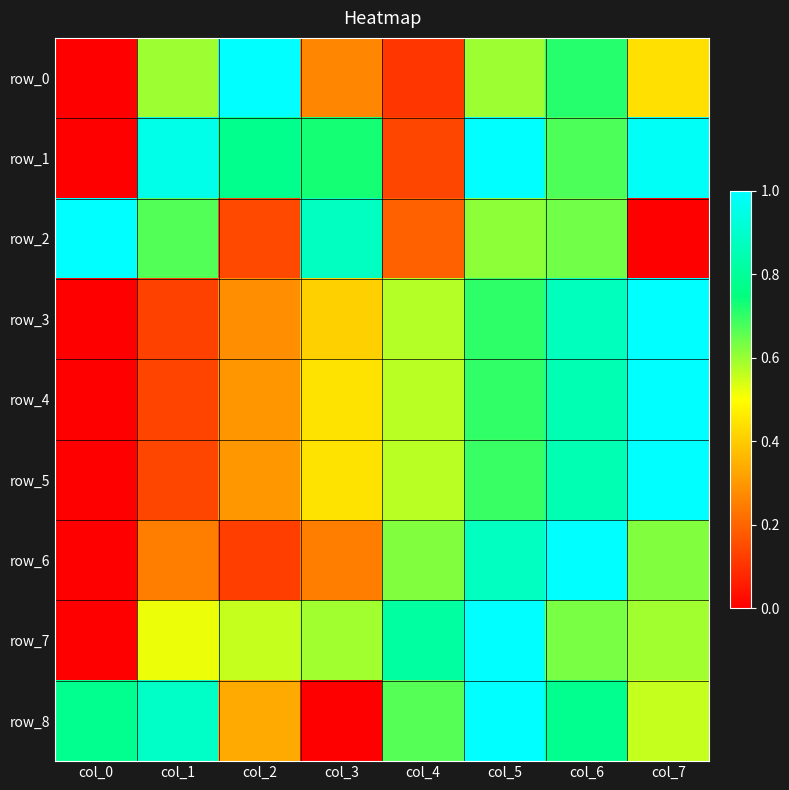

What is the greatest value displayed?

1.0